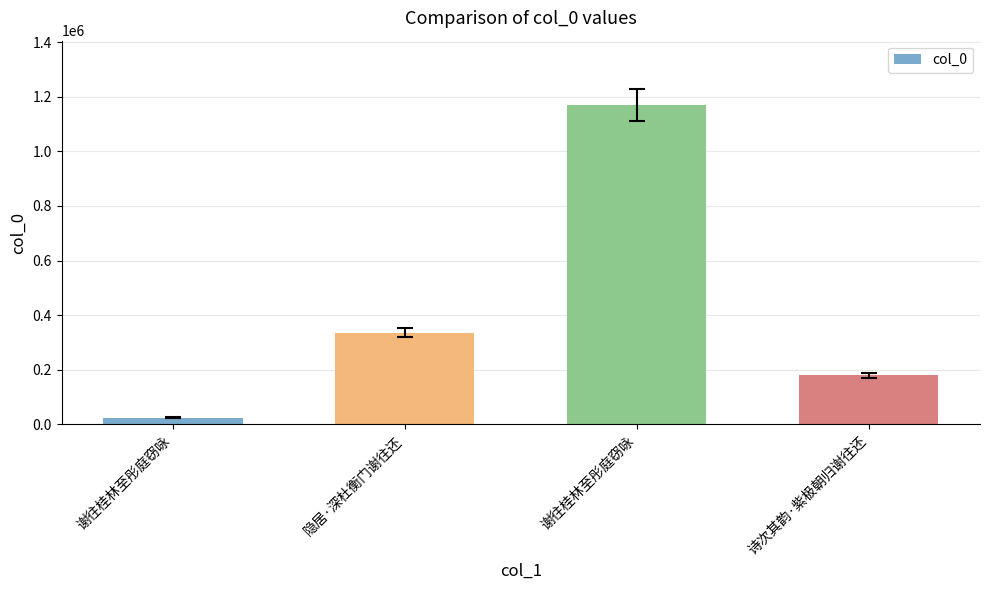

Does the chart contain any negative values?

No